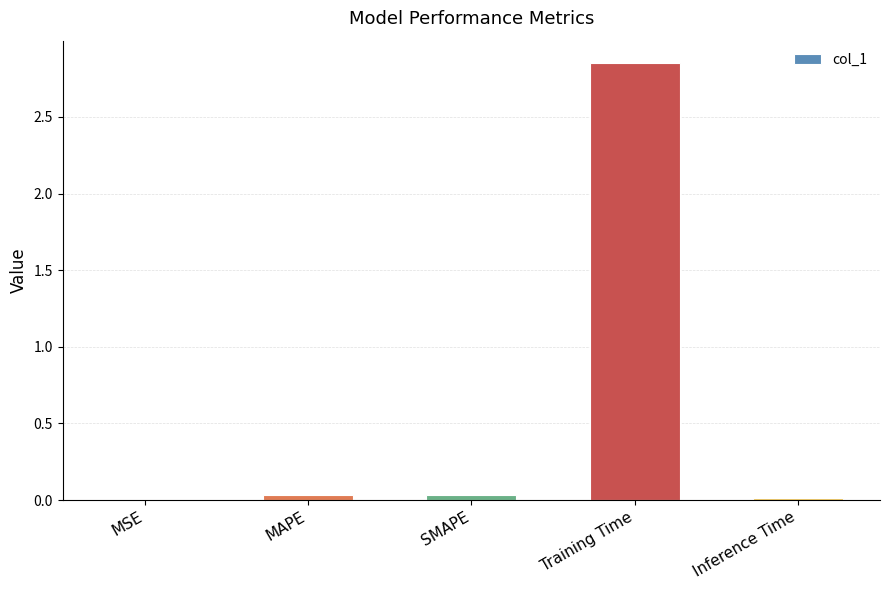

Between MAPE and MSE, which is larger?

MAPE